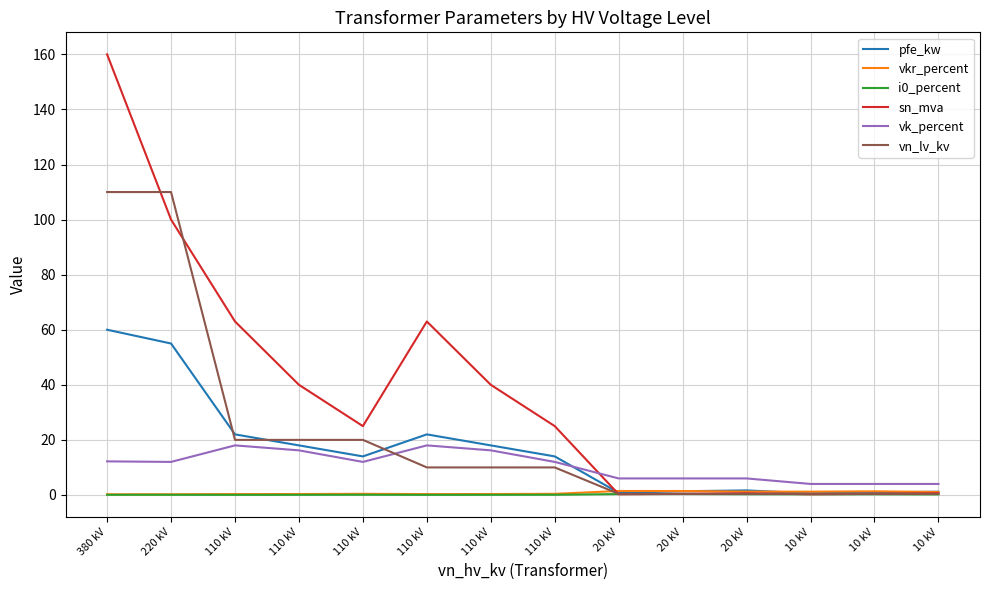

Does the chart display data point markers on the line(s)?

No